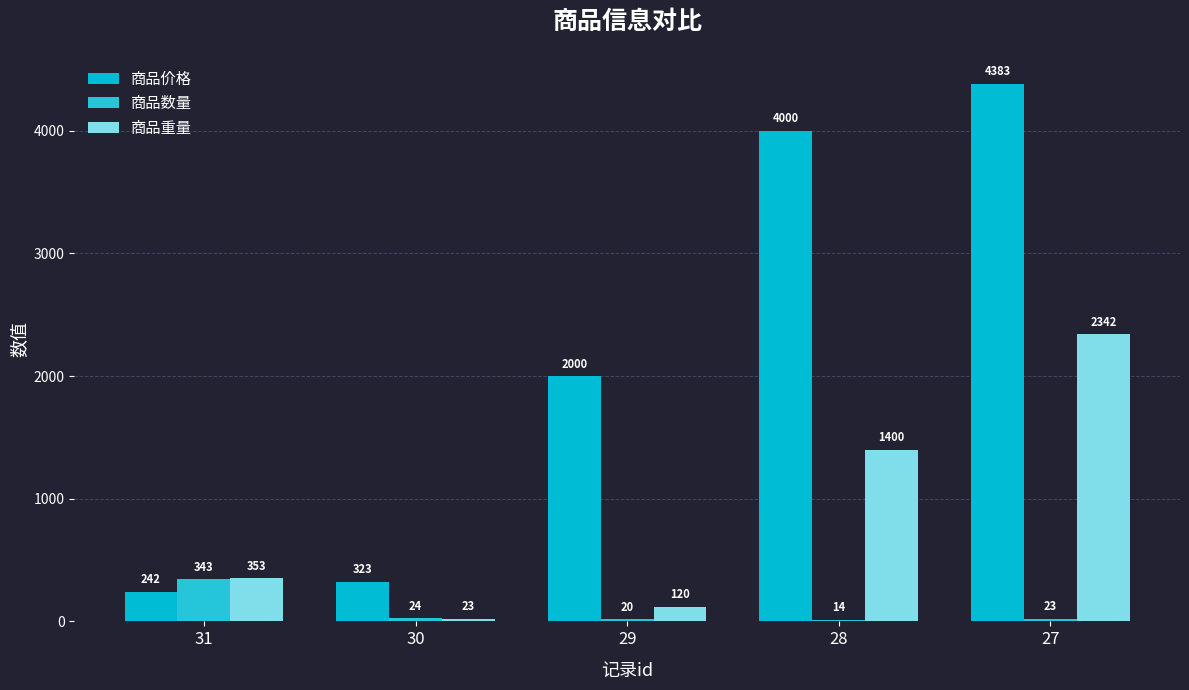

What is the sum of the 商品价格 values at 27 and 30?

4706